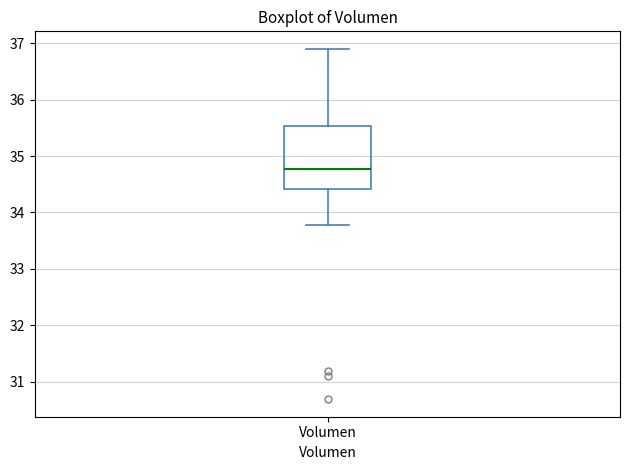

Transcribe this box plot: give where the median line is, the range the box spans, and where the two whiskers end, as read against the y-axis. The values are not printed on the chart, so give them approximately, as read against the axis.

median 34.8, box 34.4 to 35.5, whiskers 33.8 to 36.9